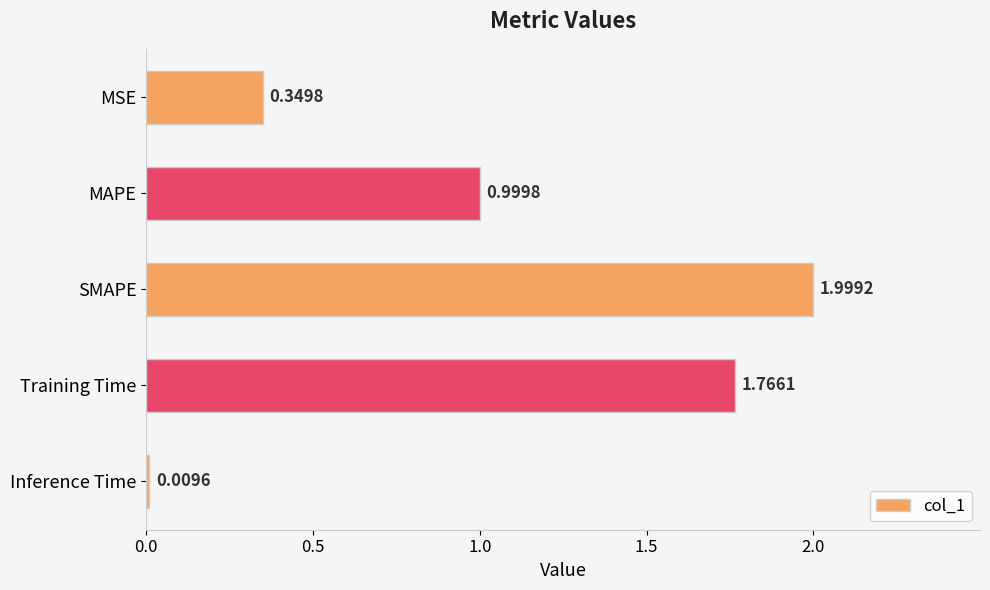

Rank the categories by value from lowest to highest.

Inference Time, MSE, MAPE, Training Time, SMAPE